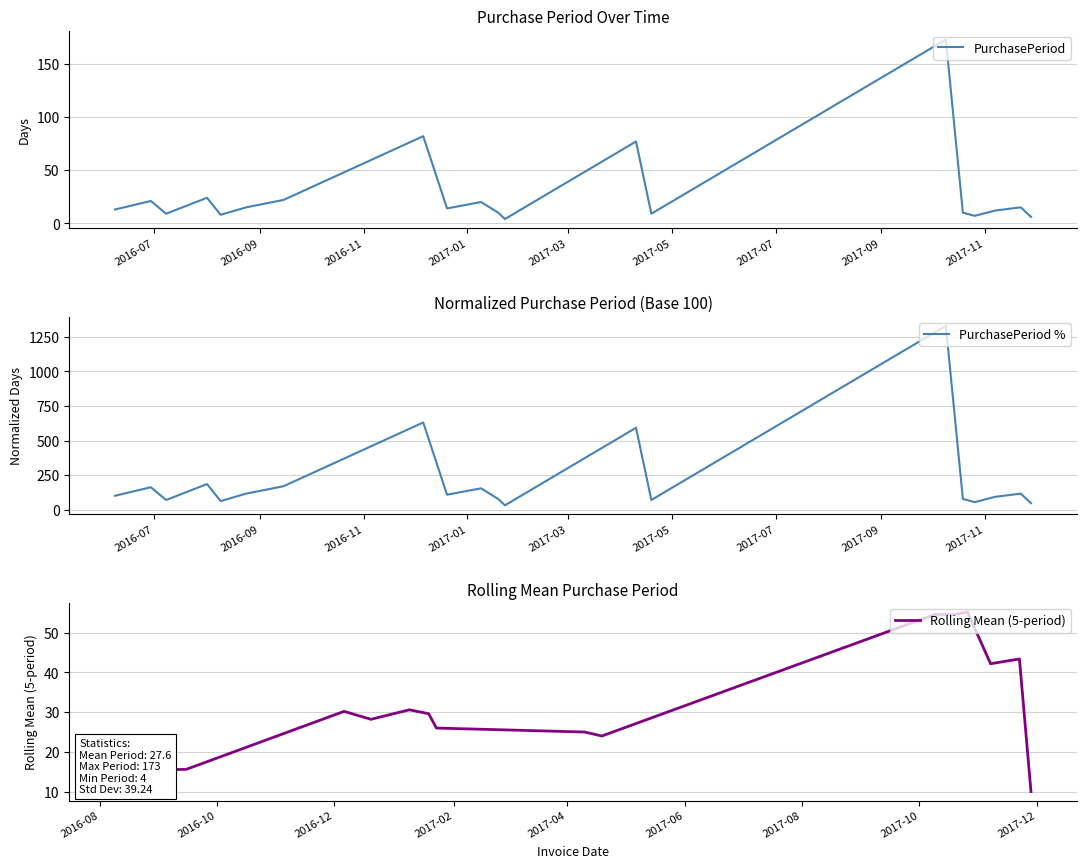

True or false: there are more than 2 points higher than both neighbors.

True